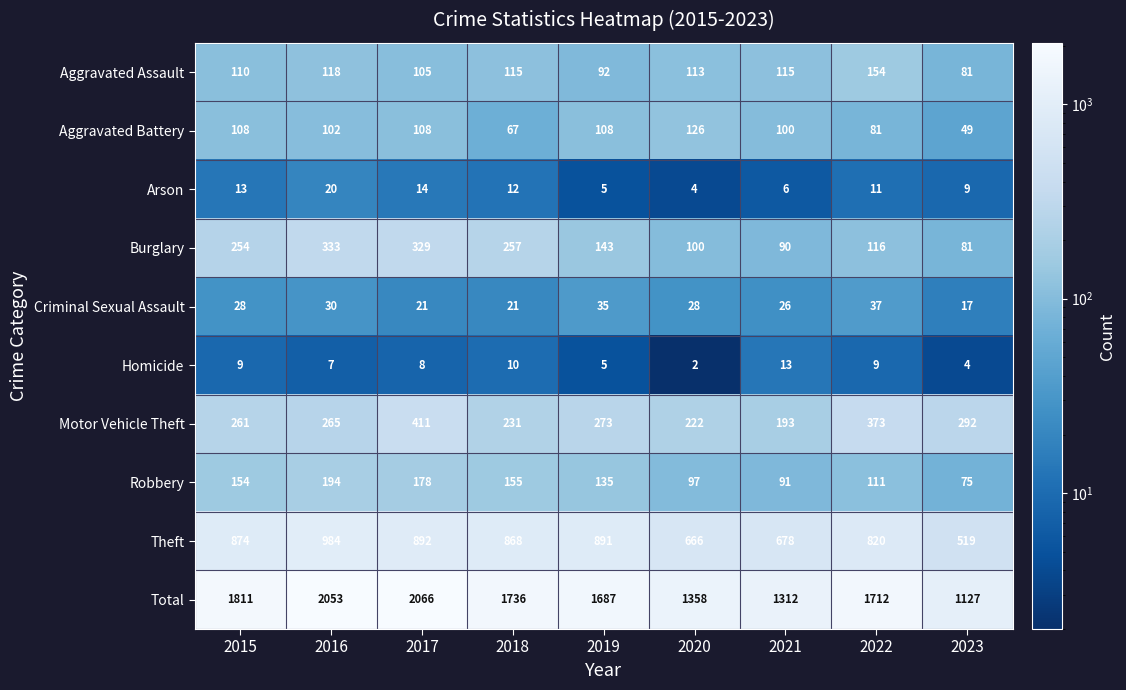

Which category has the highest value across all series?

2017